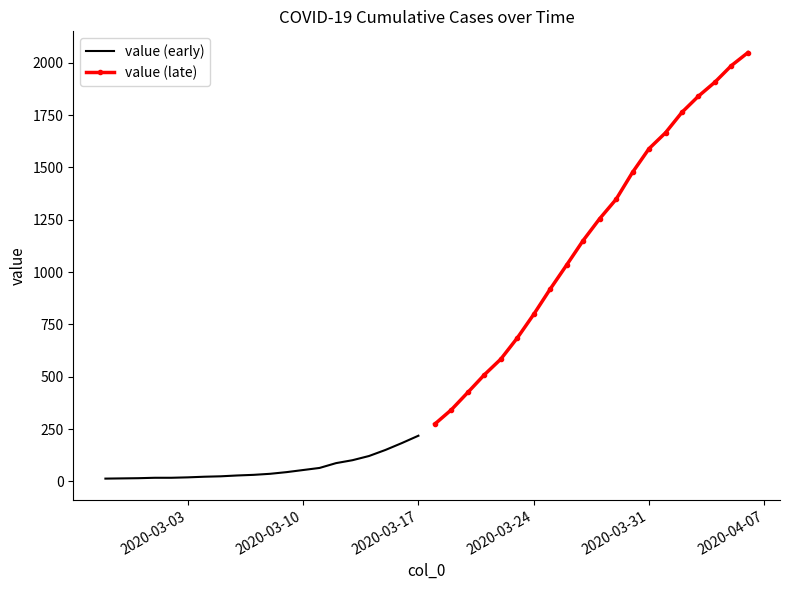

What is the approximate value of value (early) at 2020-03-10, to the nearest 10?

50